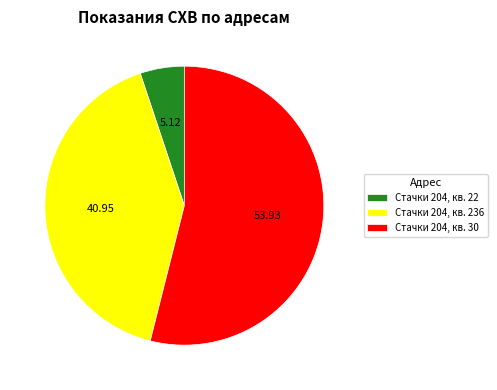

Is there any slice that represents more than half of the pie?

Yes